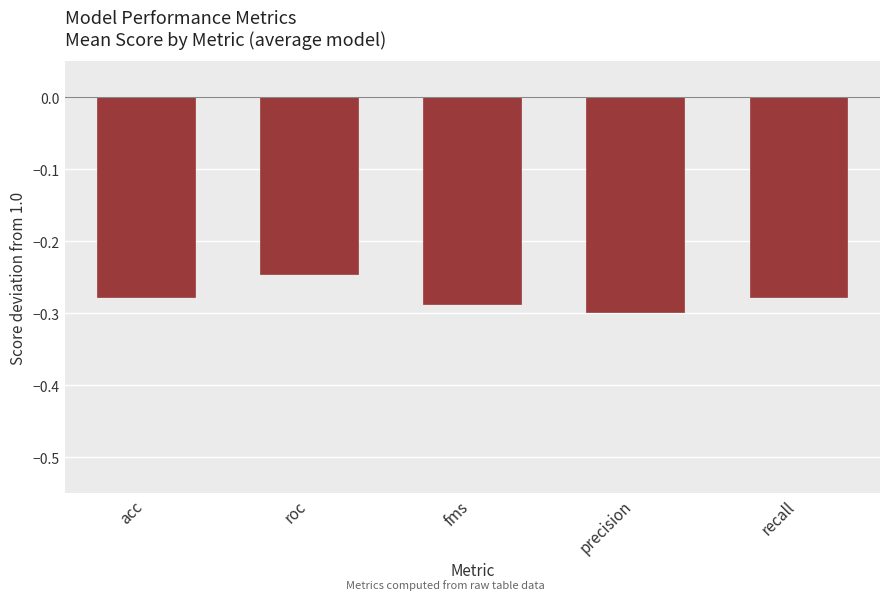

The chart shows a value of -0.3 at fms. True or false?

True